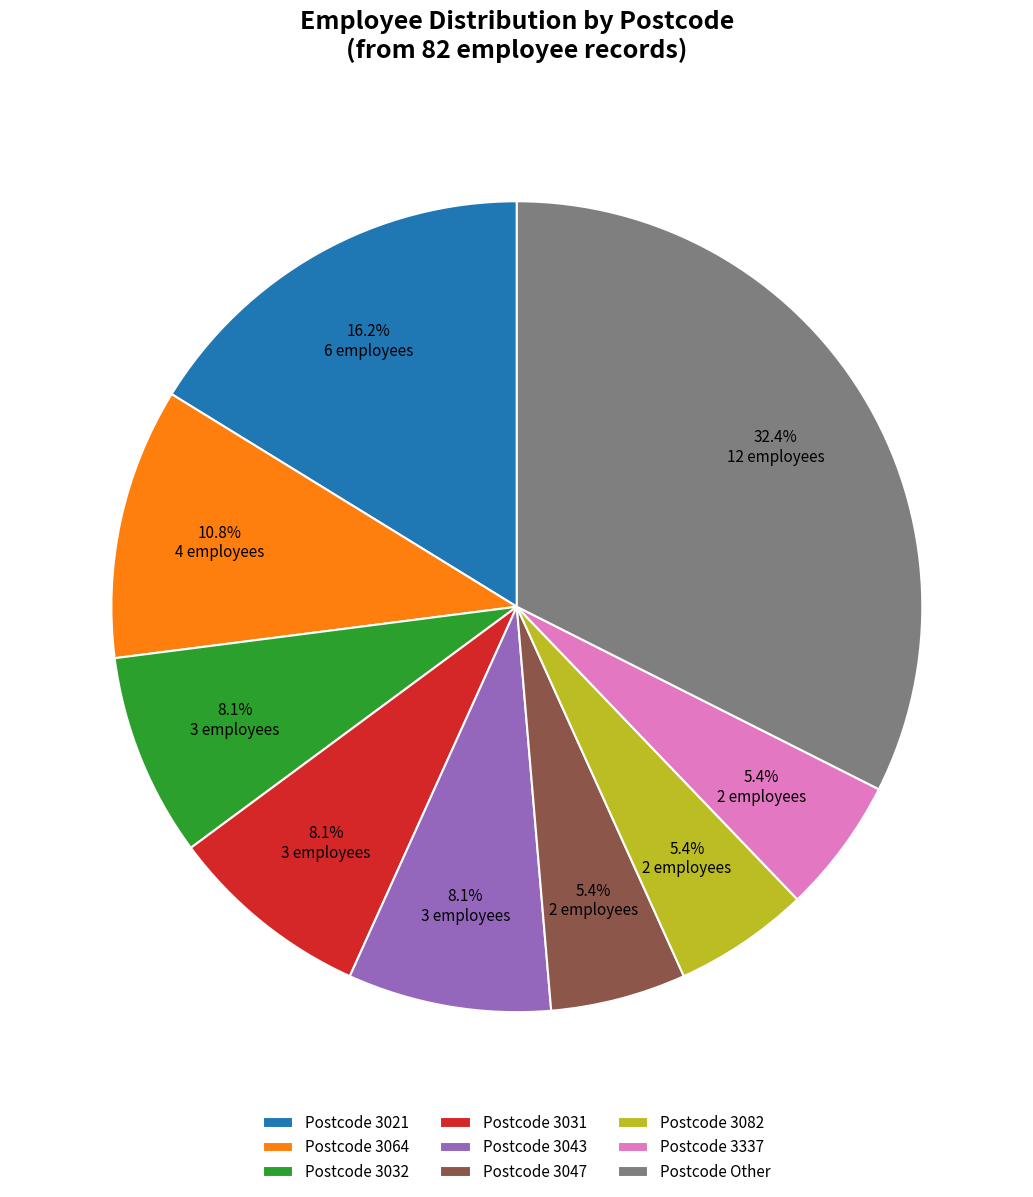

Is Postcode 3021 the majority of the pie?

No